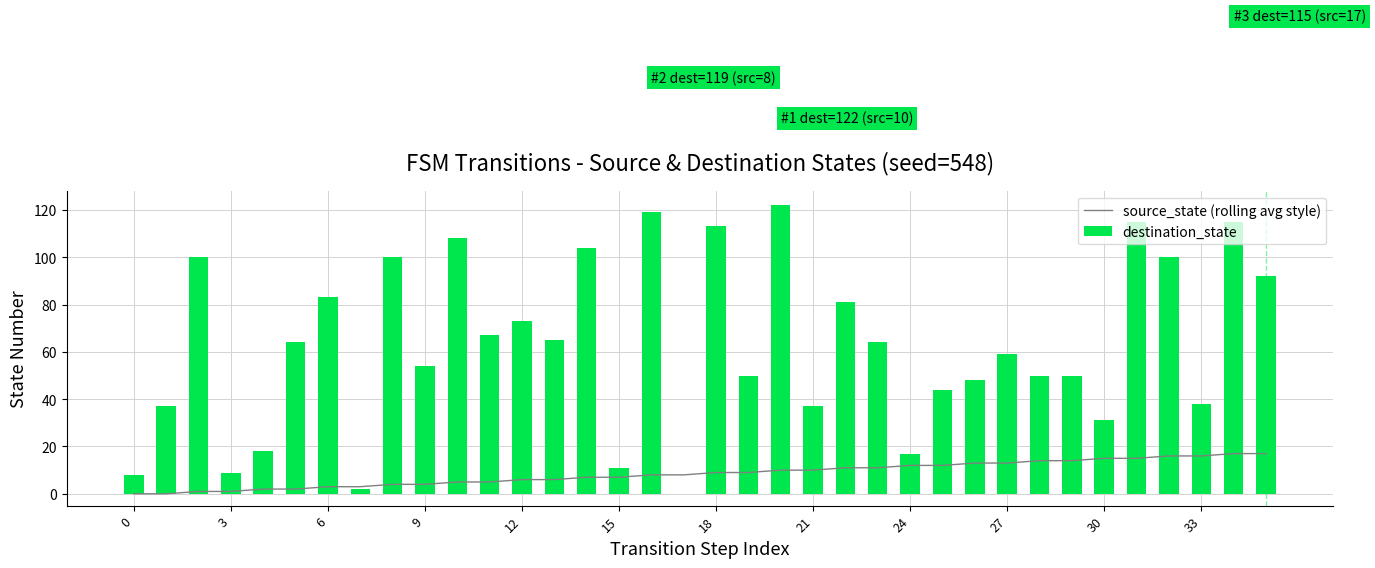

The source_state (rolling avg style) series shows 11 at 22. True or false?

True